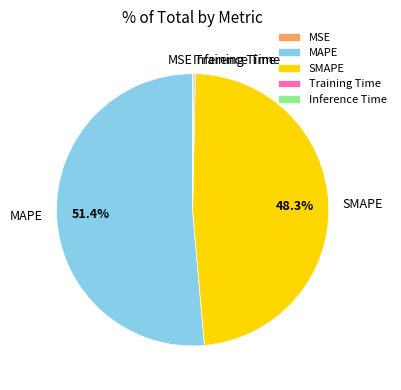

What is the largest slice in the pie chart?

MAPE